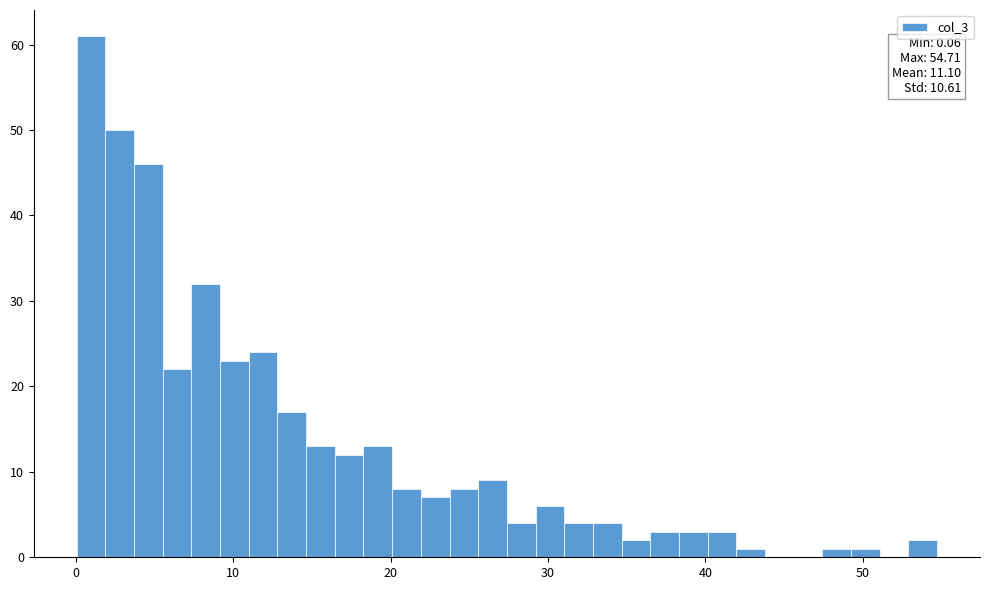

Around what value on the x-axis is the tallest bar? Give the approximate position of its centre, as read against the axis.

1